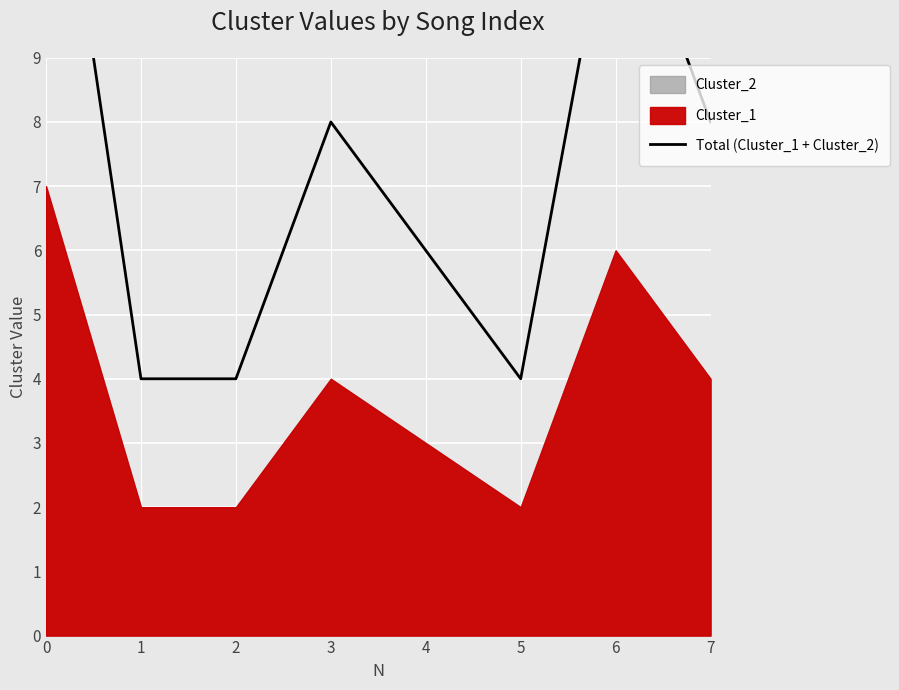

The value at 5 is 4. True or false?

True